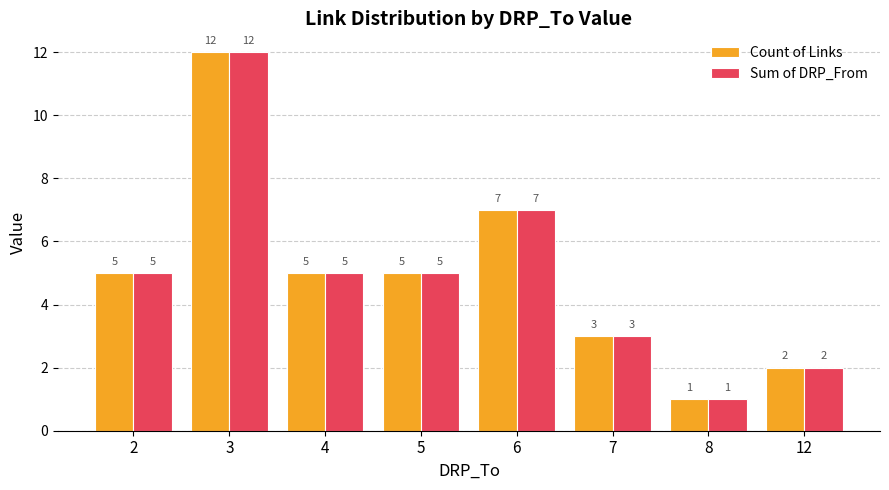

What is the total value across all series at 2?

10